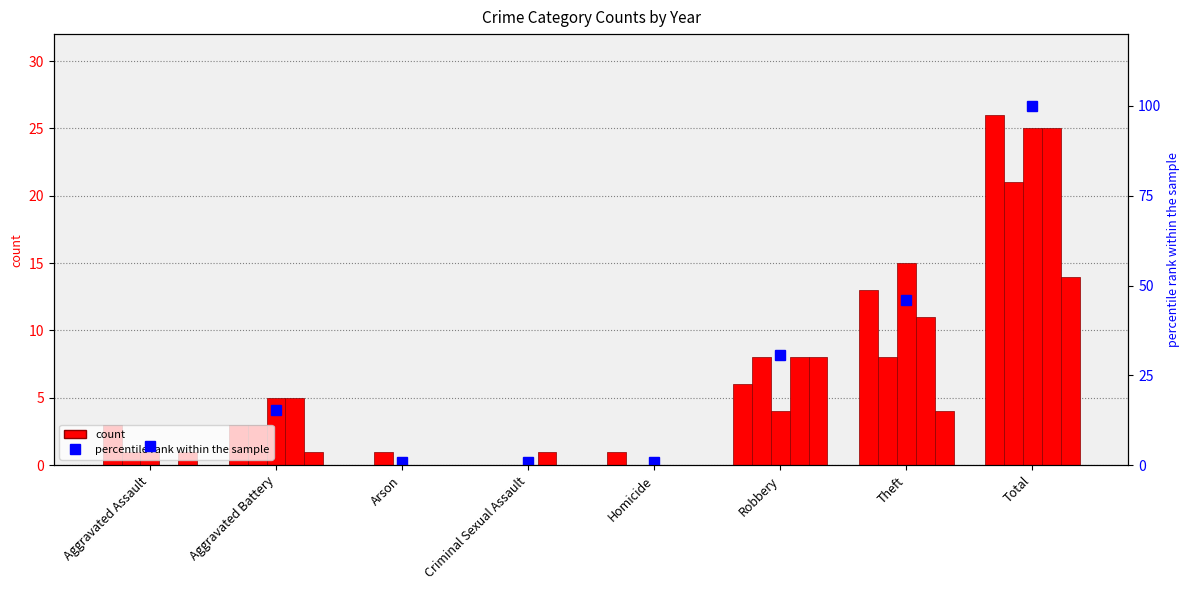

Which has a higher value, Aggravated Assault or Total?

Total